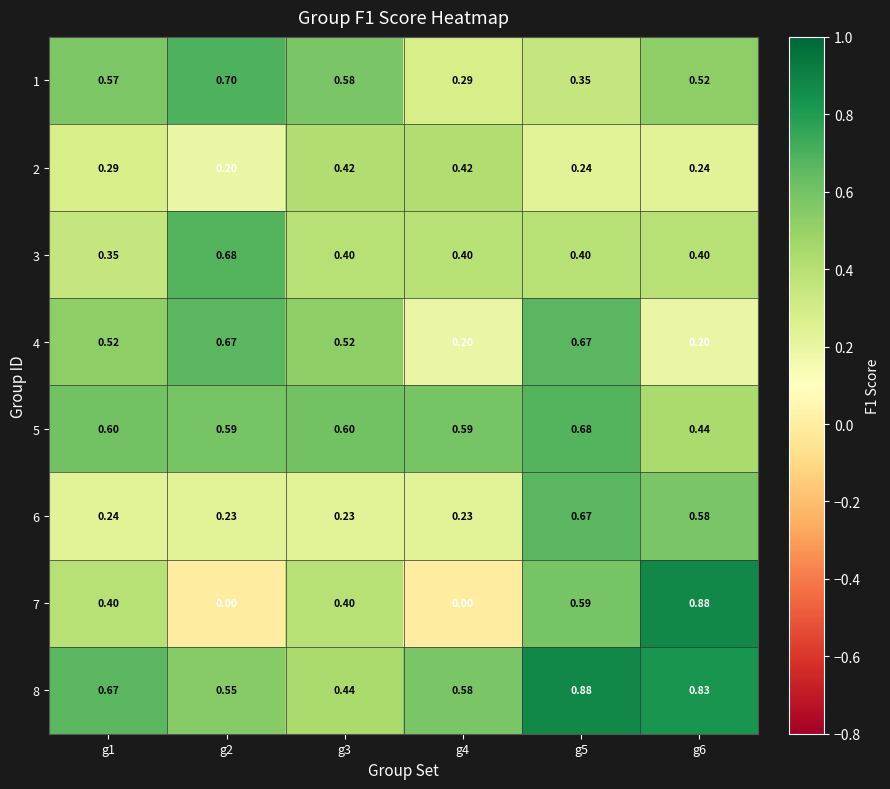

Is the value of 6 at g5 greater than the value of 1 at g2?

No